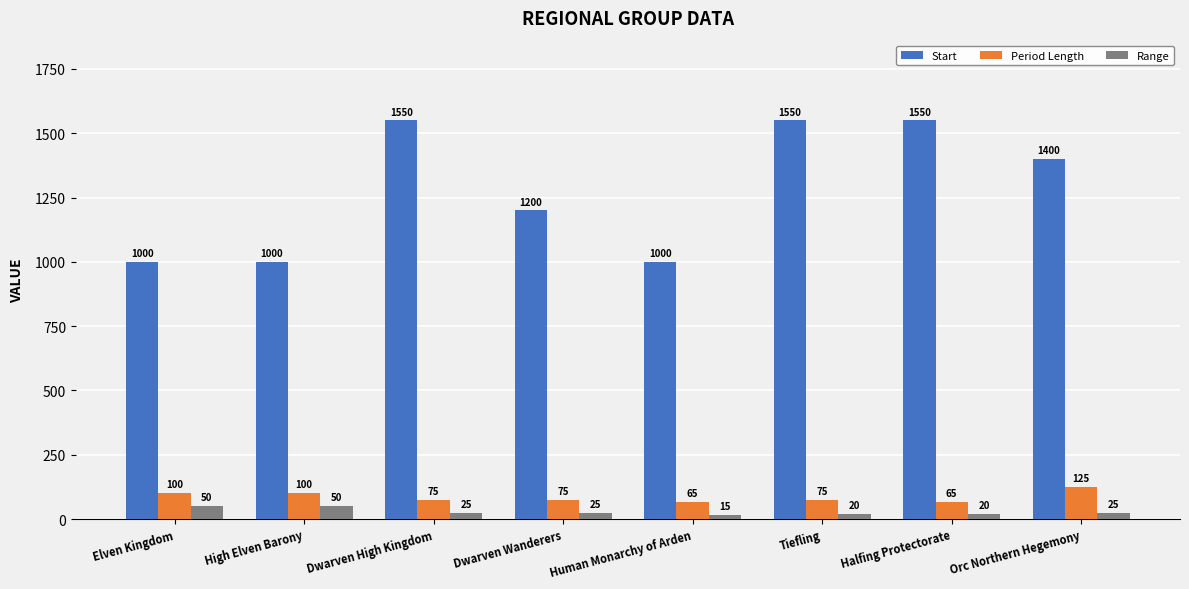

What is the greatest value displayed?

1550